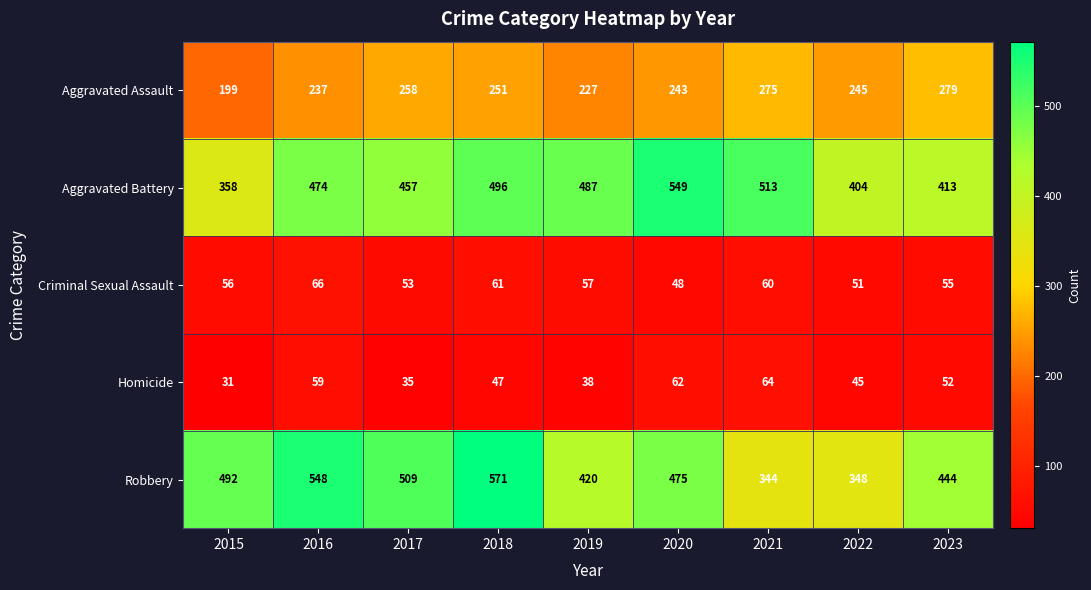

True or false: Robbery has a value of 571 at 2018.

True